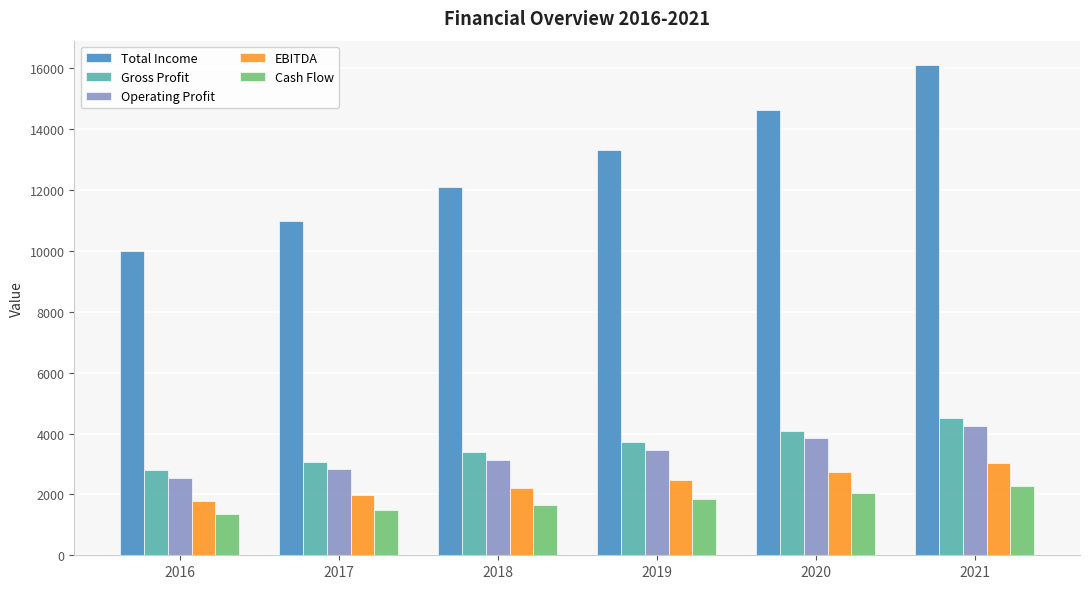

What is the greatest value displayed?

16105.1